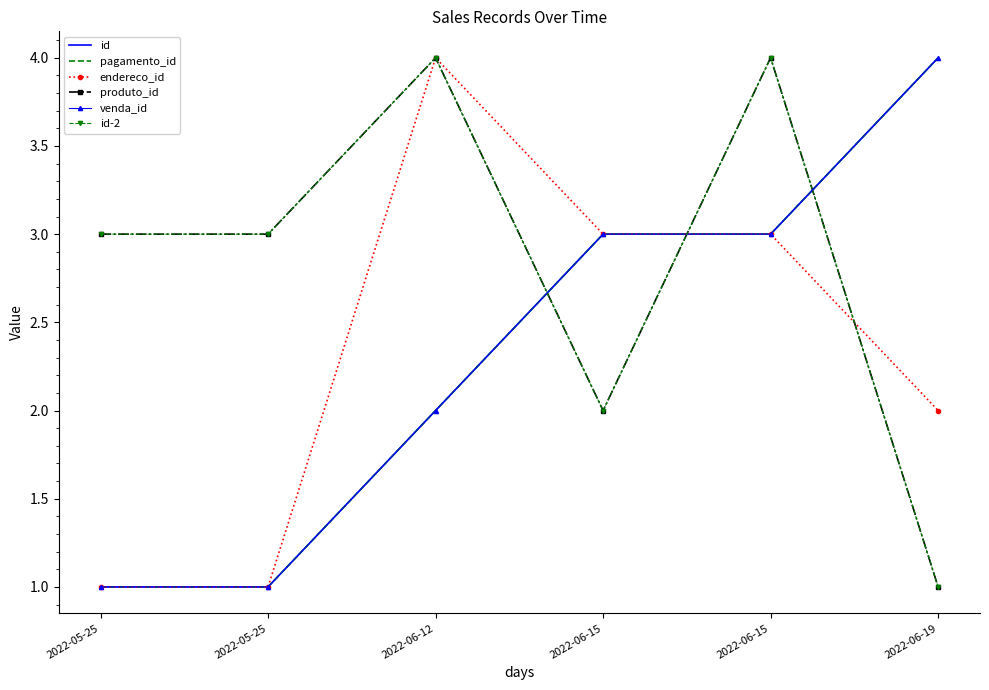

Between 2022-05-25 and 2022-06-15, which series saw the biggest shift?

id